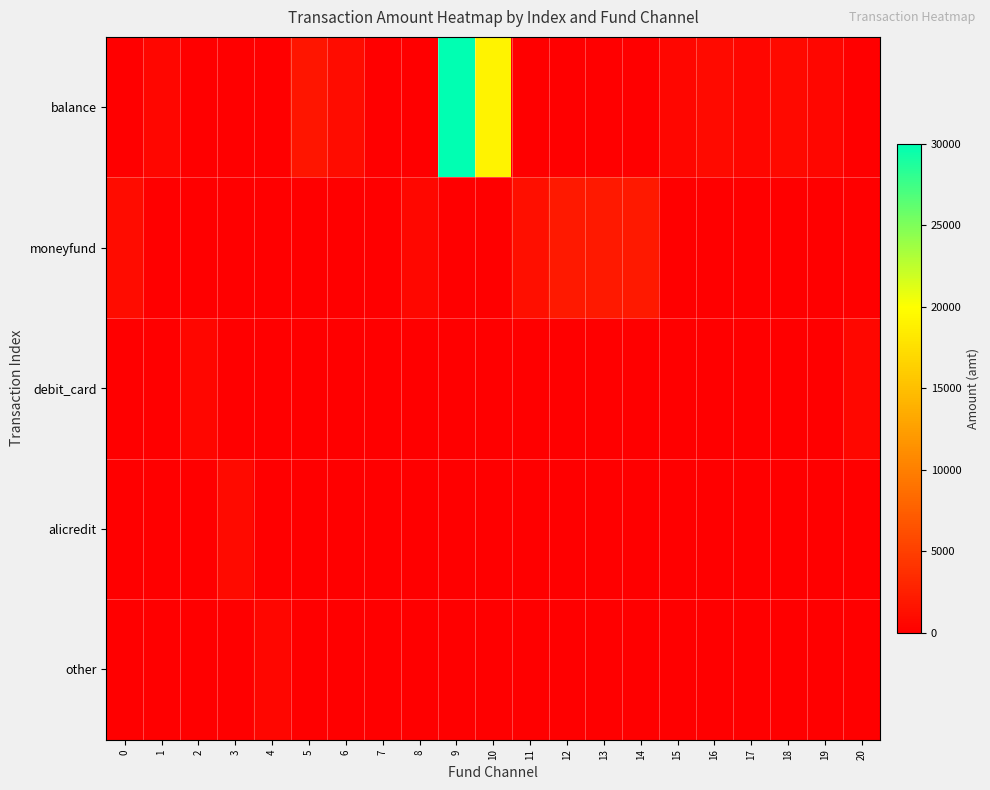

Rank the series by their maximum value, from highest to lowest.

balance, moneyfund, alicredit, debit_card, other